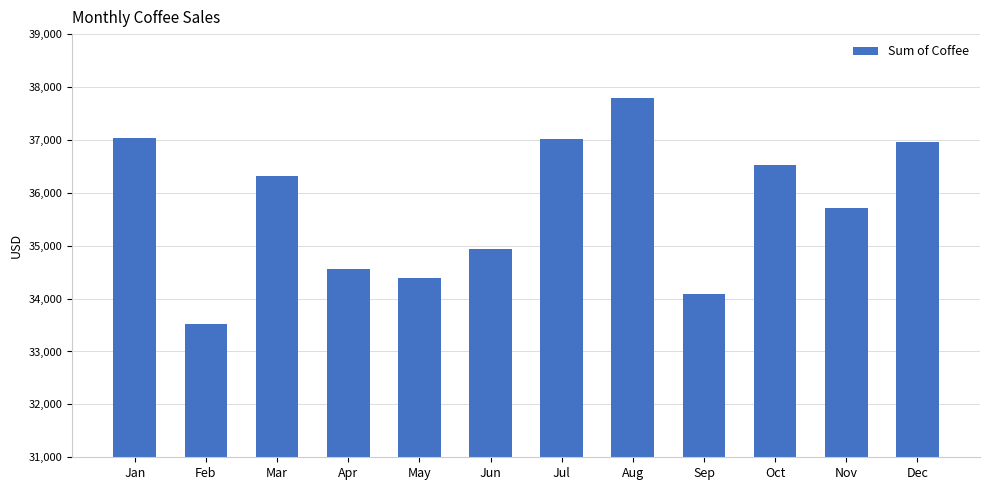

Where does the data first go above 36317?

Jan